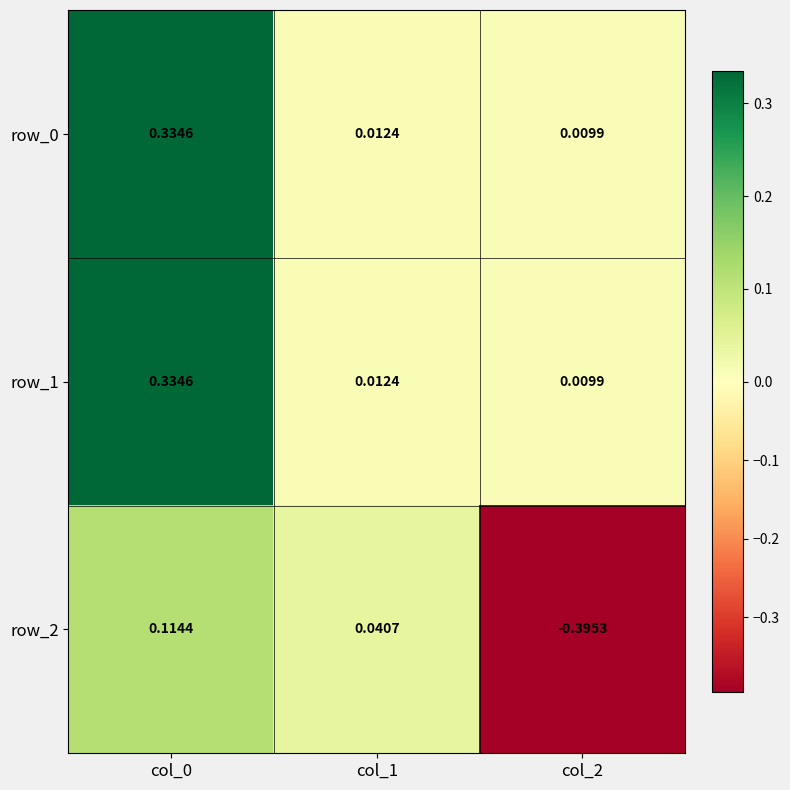

At col_0, list the series in order from smallest to largest.

row_2, row_0, row_1